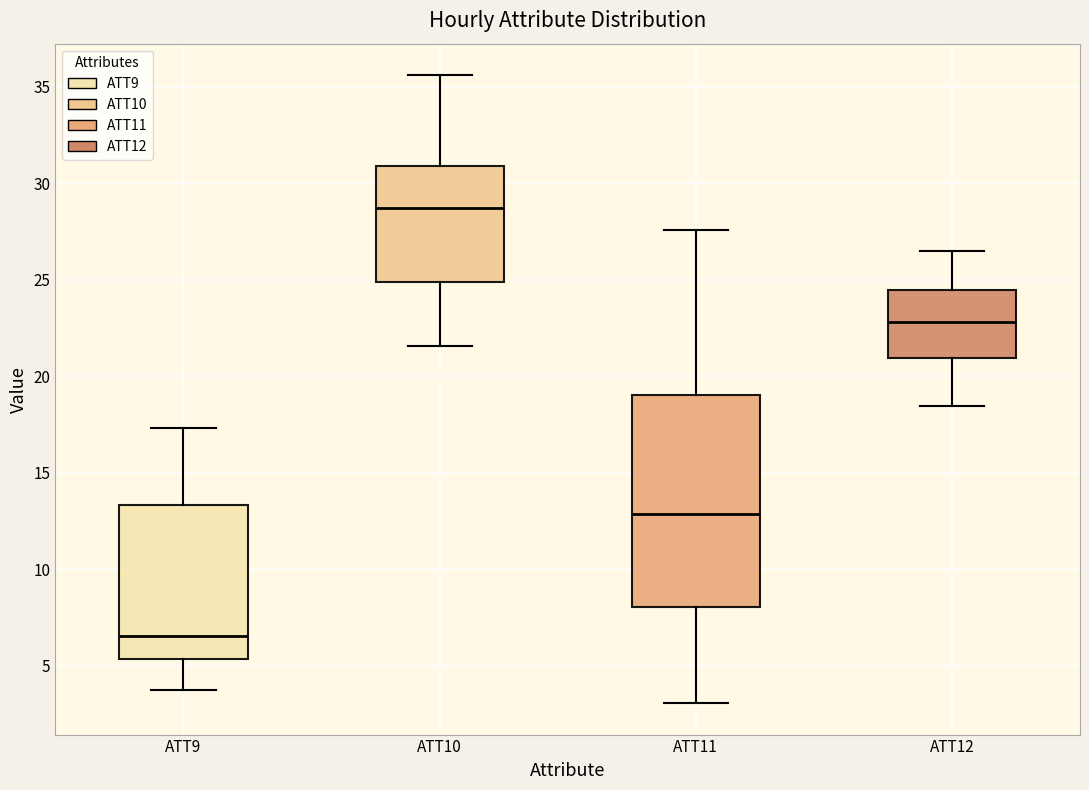

Where does the lower whisker of the box for ATT10 end on the y-axis? The values are not printed on the chart, so give them approximately, as read against the axis.

21.5